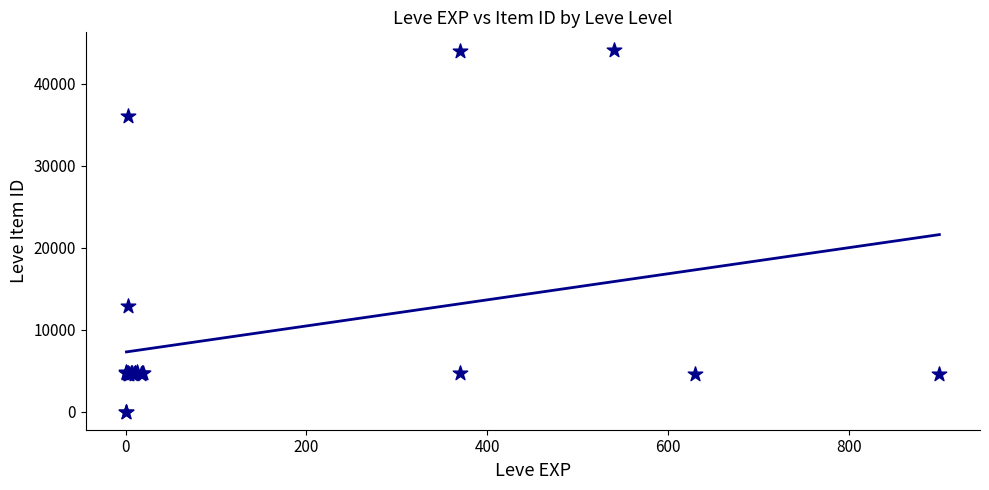

What Y value in the scatter plot is closest to 22048?

12886